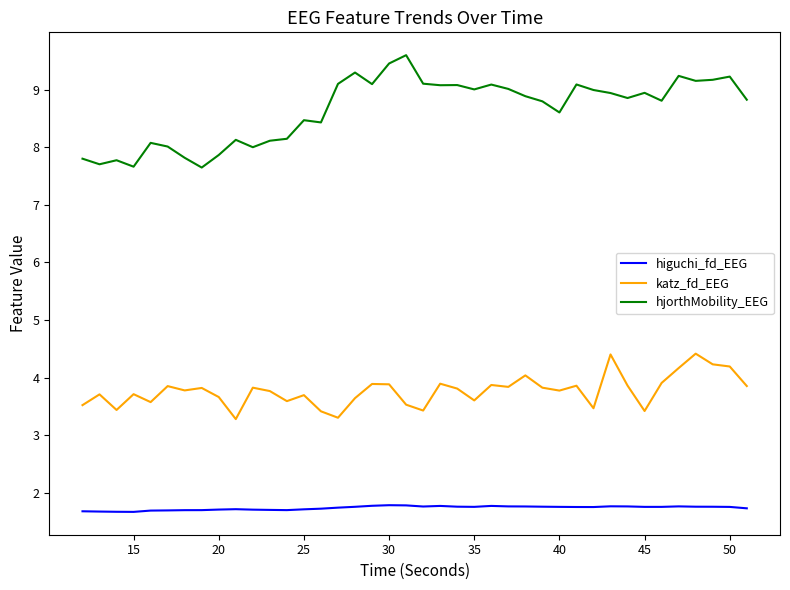

What is the difference between the maximum and minimum values in the katz_fd_EEG series?

1.1